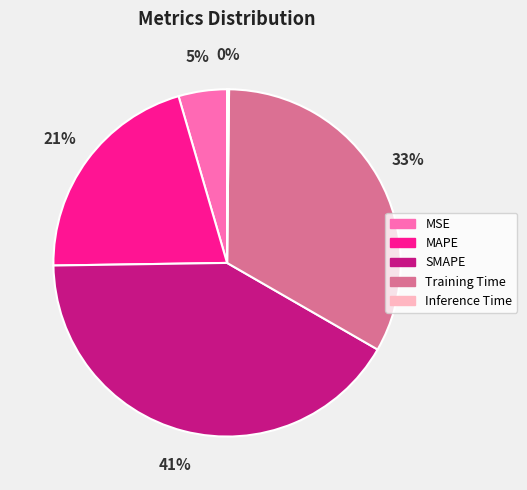

To the nearest percent, what percentage of the pie is MAPE?

21%